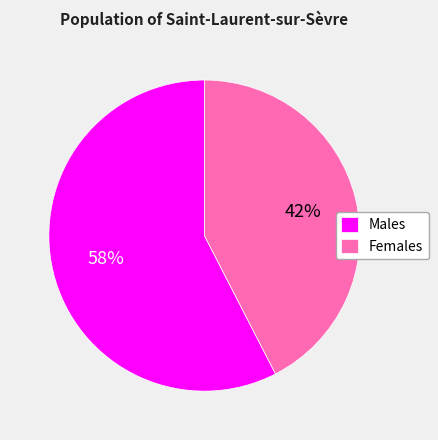

Which slice represents more than half of the pie?

Males